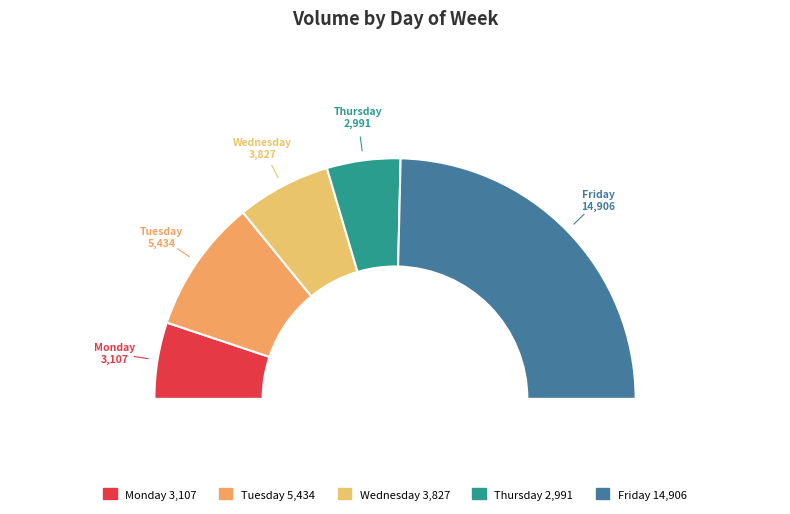

Which has a higher value, Tuesday or Friday?

Friday